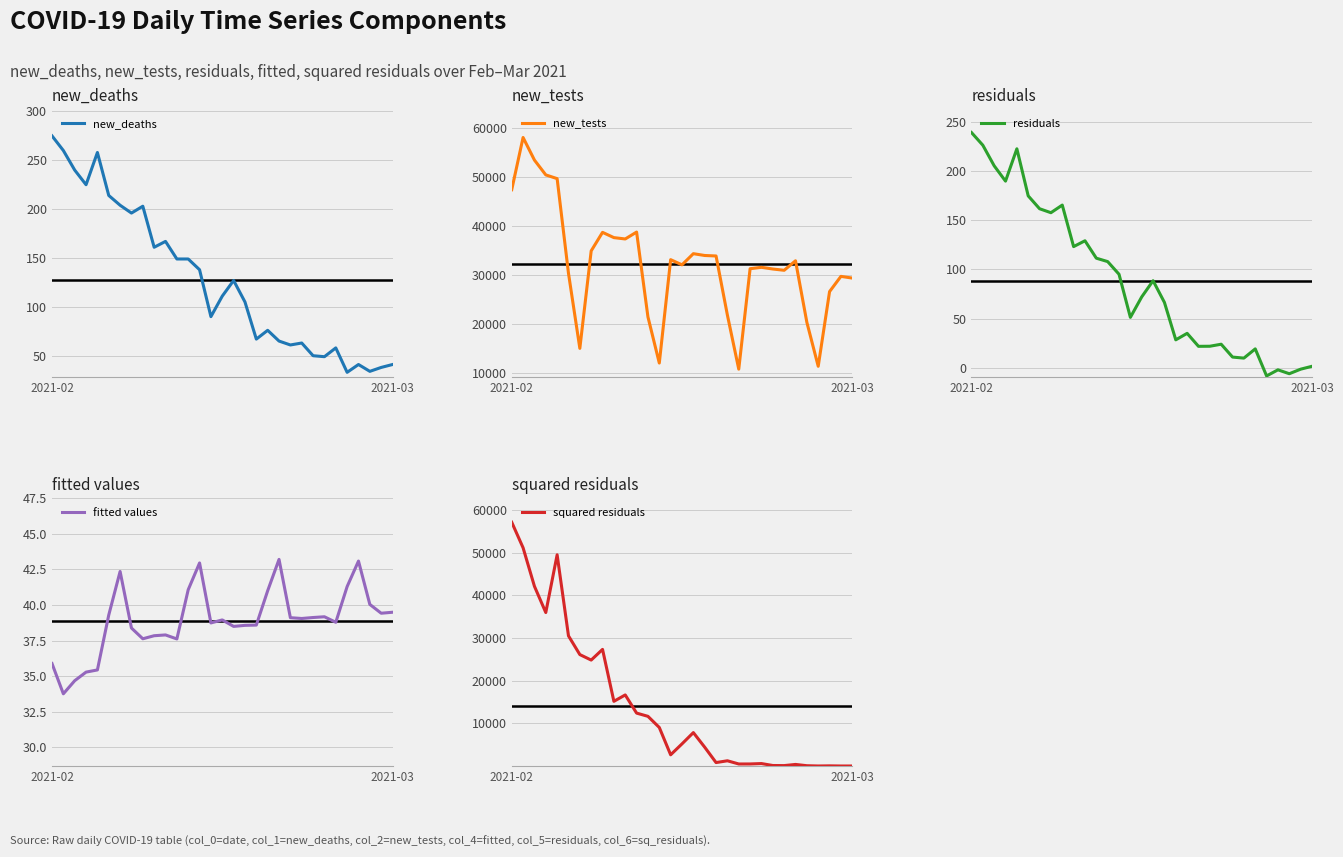

True or false: new_deaths has a value of 38.0 at 29.

True